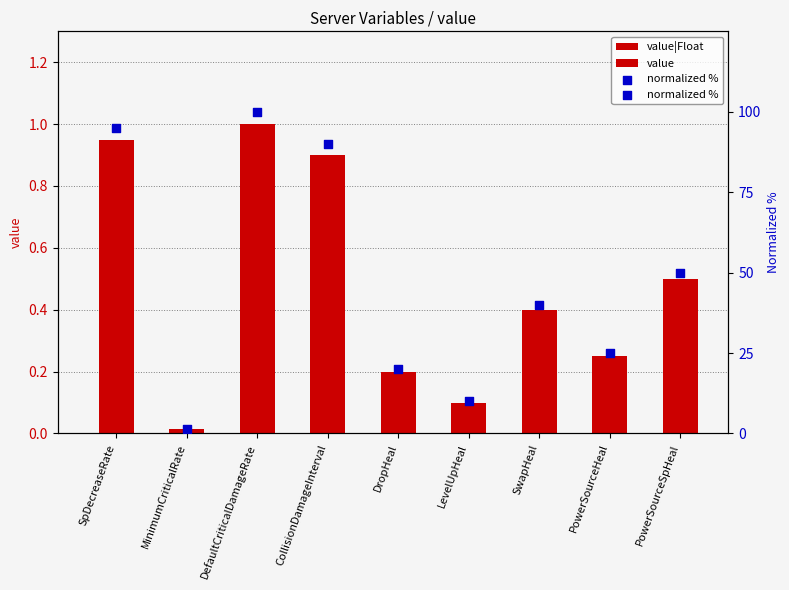

Which series has the largest total across all categories?

normalized %